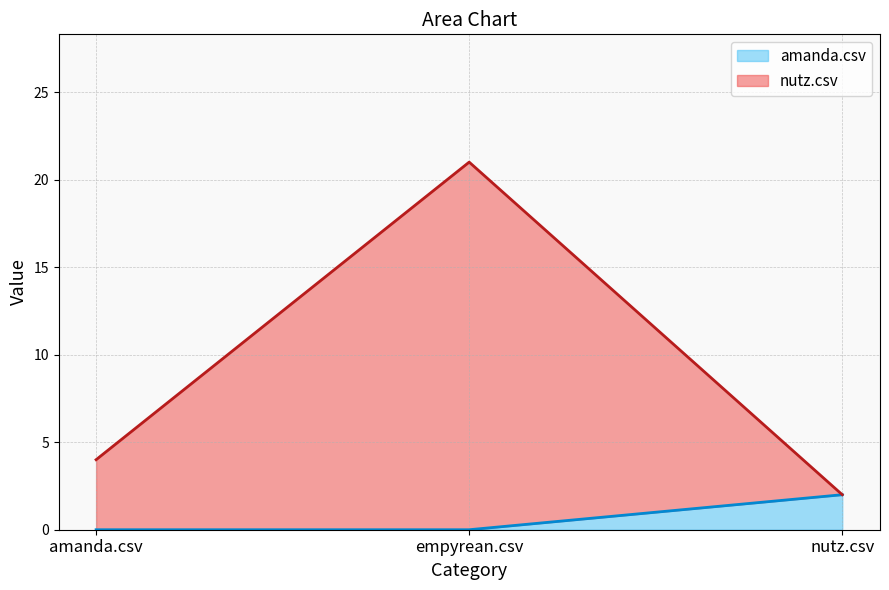

The nutz.csv series shows 6 at amanda.csv. True or false?

False